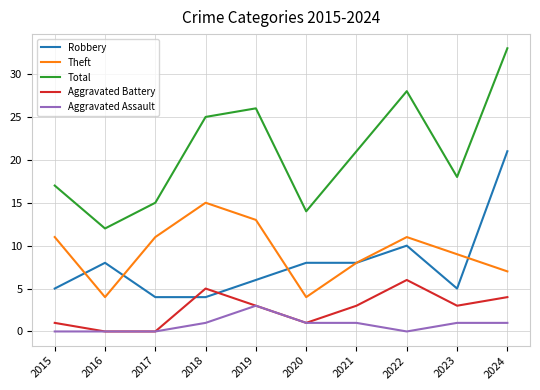

Rank the categories by Total value from highest to lowest.

2024, 2022, 2019, 2018, 2021, 2023, 2015, 2017, 2020, 2016